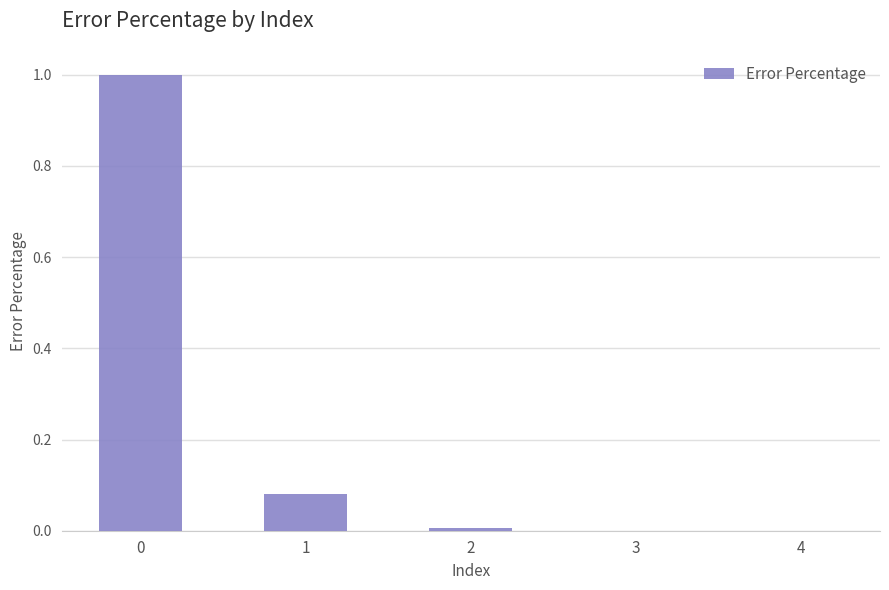

What is the greatest value displayed?

1.0